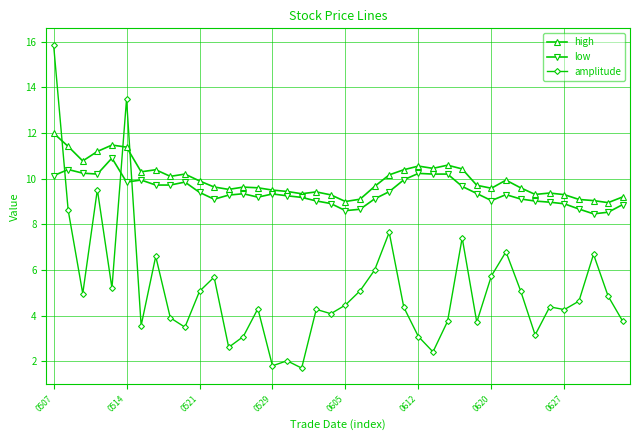

What is the sum of all amplitude values?

207.3